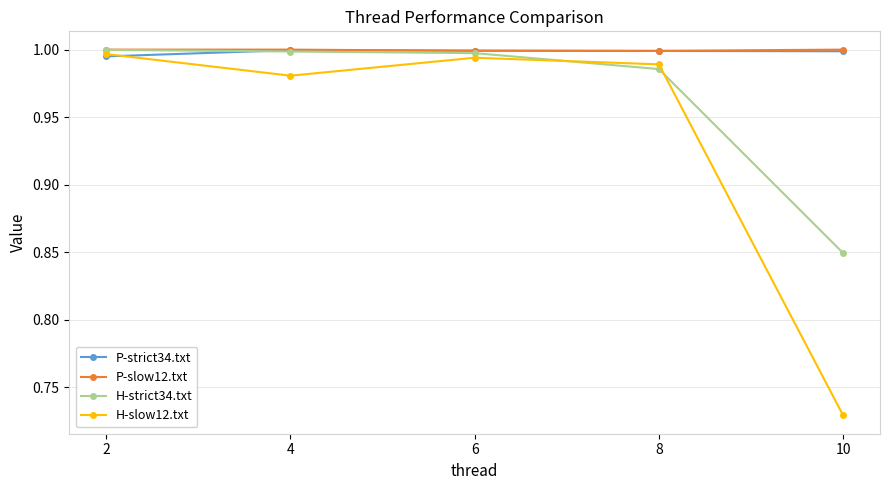

At how many categories does at least one series exceed 0?

5